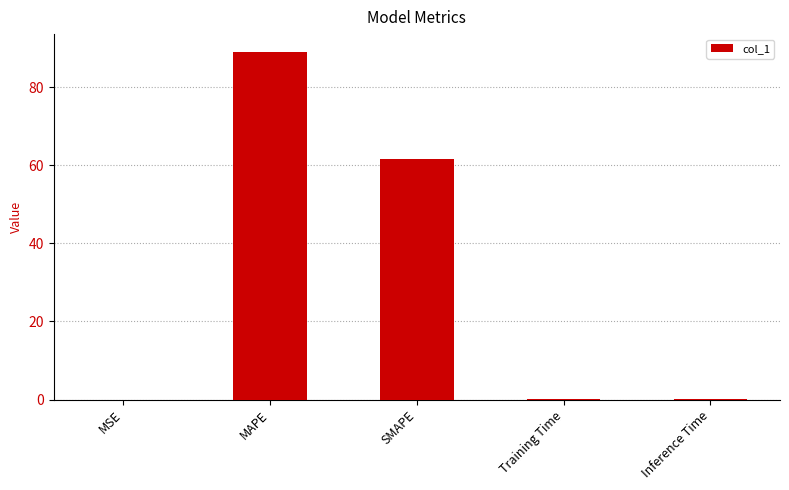

Does the chart contain stacked bars?

No